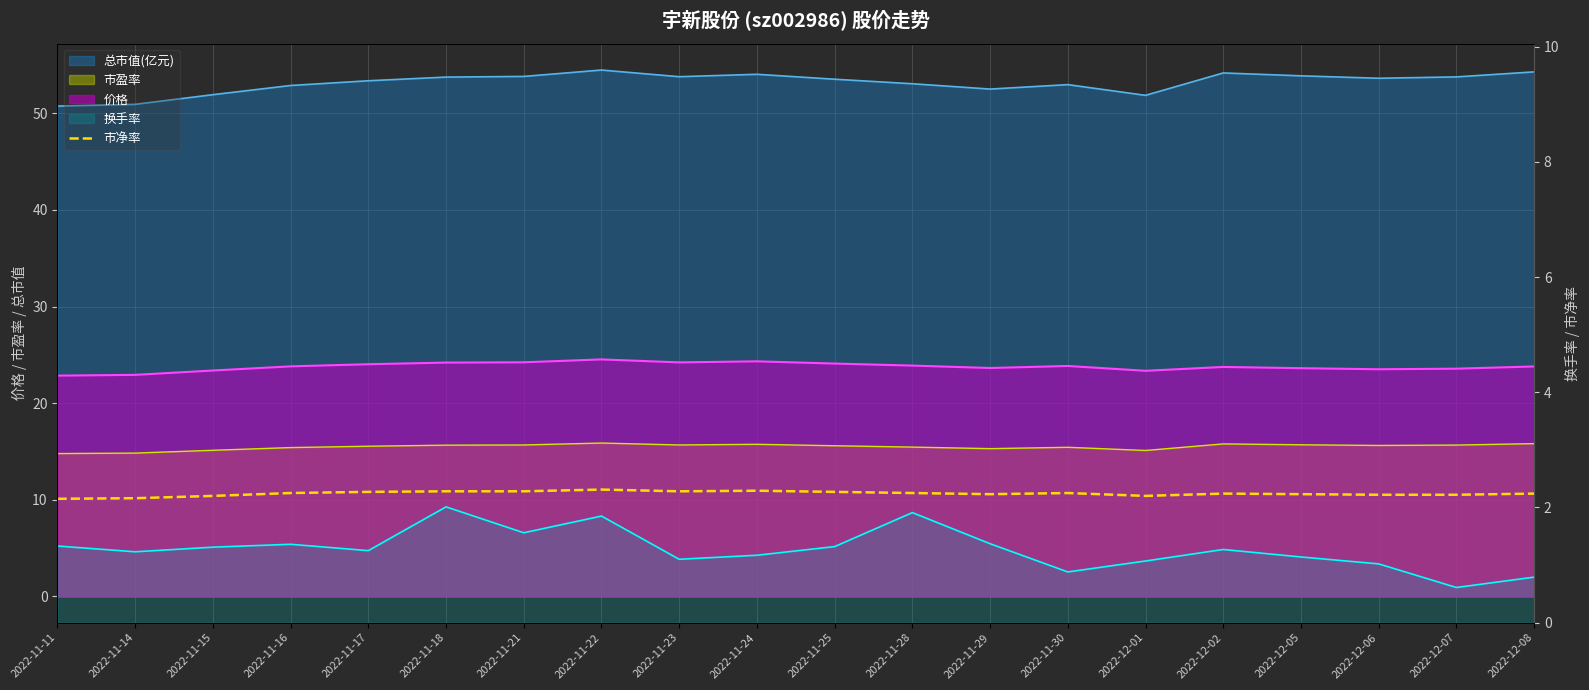

Between 2022-12-07 and 2022-11-14, which is larger?

2022-12-07